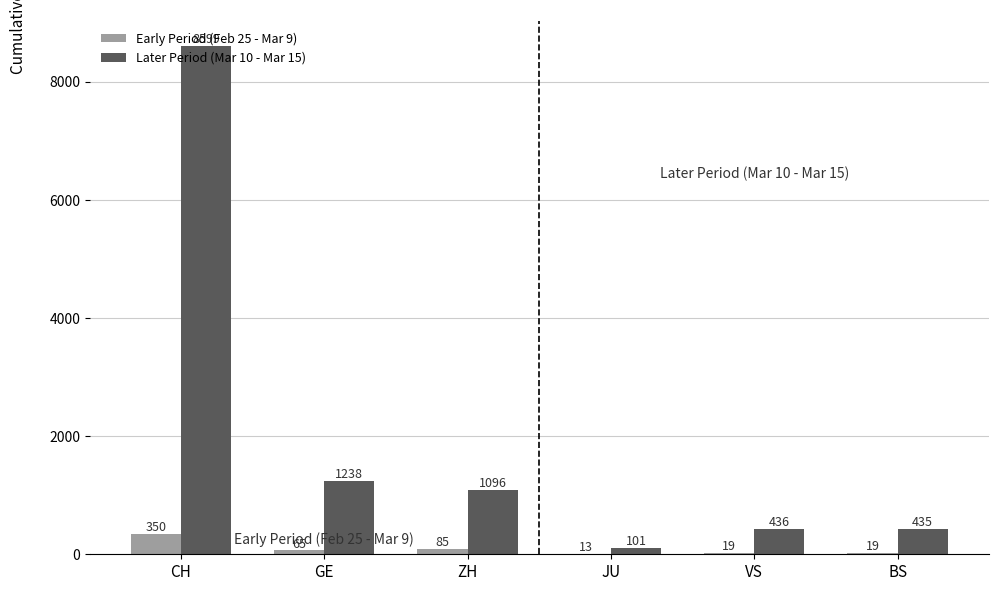

Count the number of categories in the chart.

6